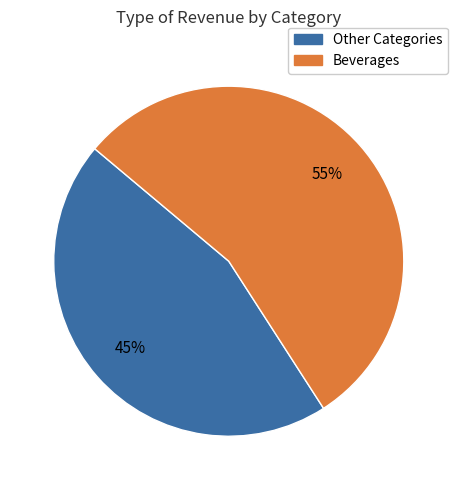

How many slices are in this pie chart?

2